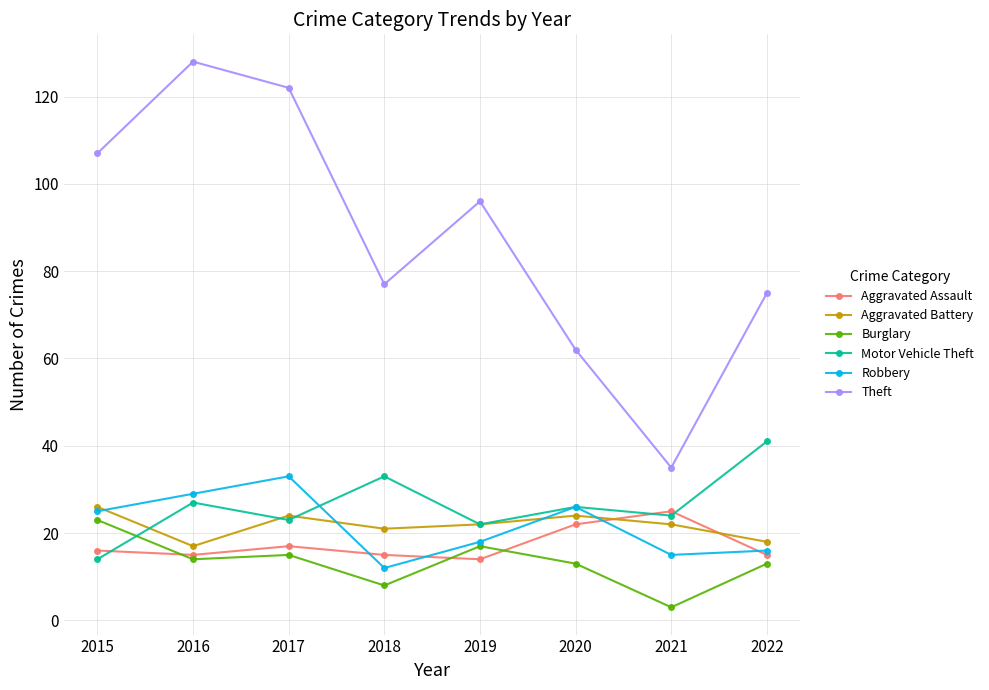

How many categories are shown in the chart?

8